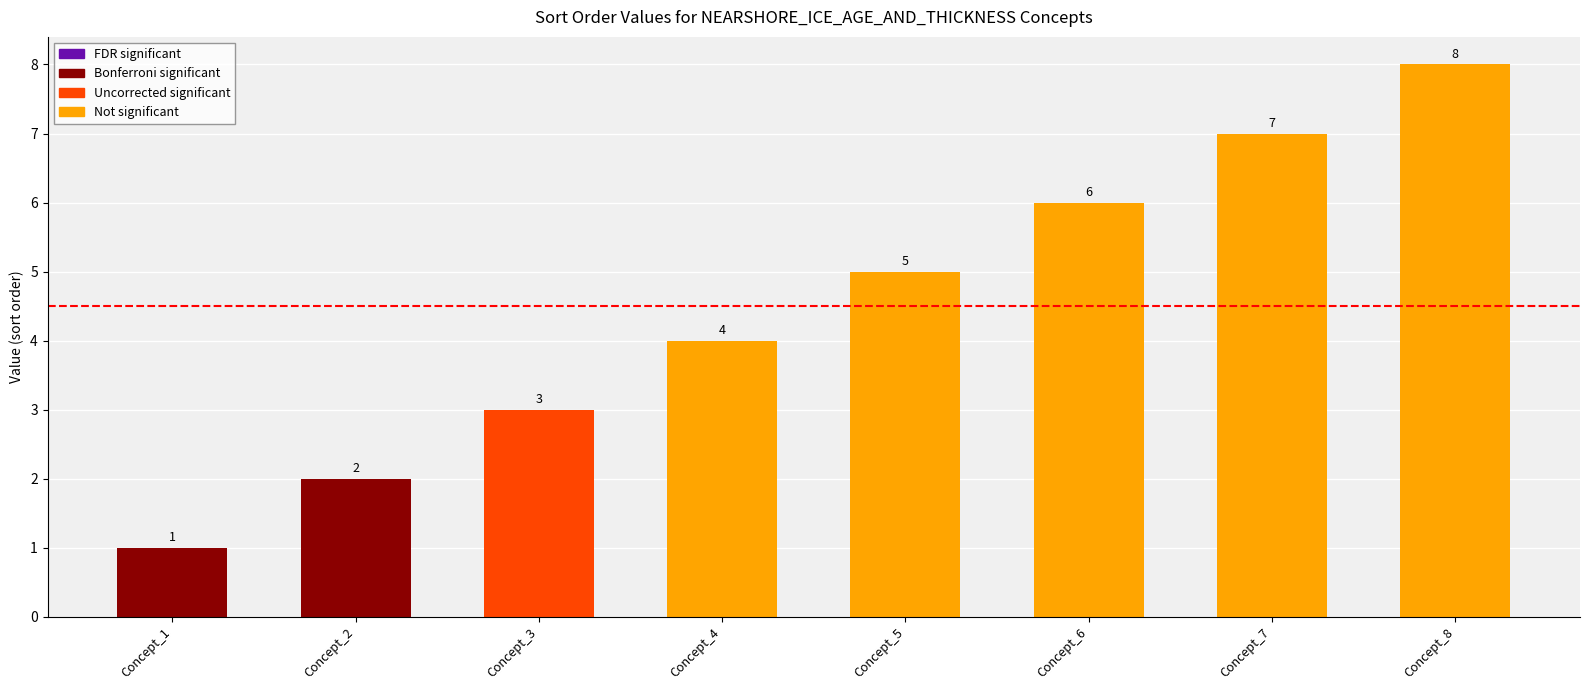

List the labels in order of value, largest first.

Concept_8, Concept_7, Concept_6, Concept_5, Concept_4, Concept_3, Concept_2, Concept_1